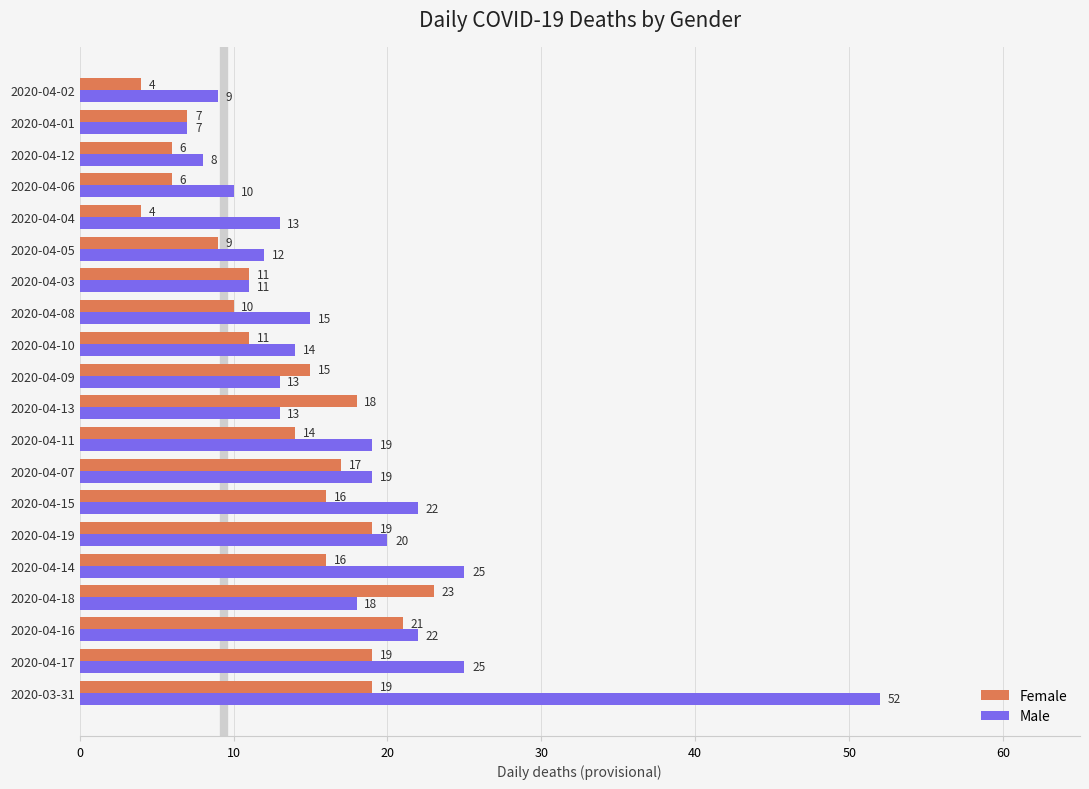

How many categories are shown in the chart?

20